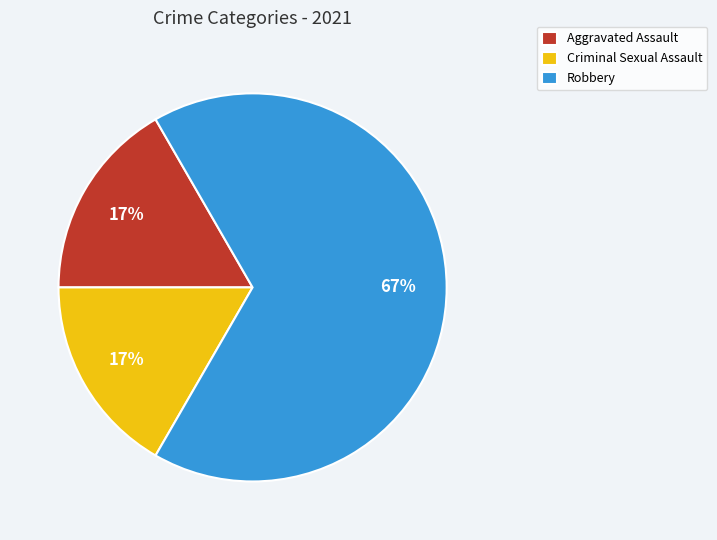

Count the number of slices in the pie.

3